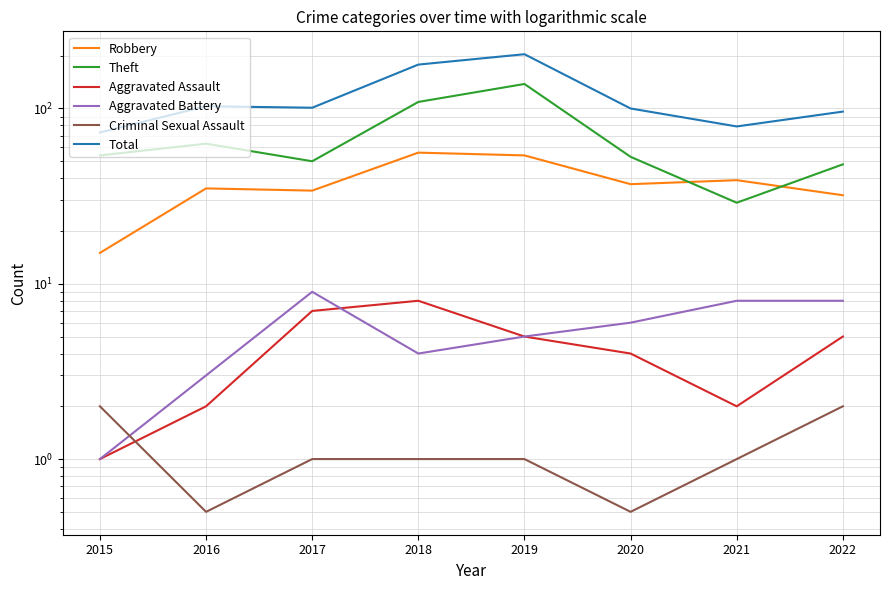

What is the sum of the Theft values at 2021 and 2018?

138.0